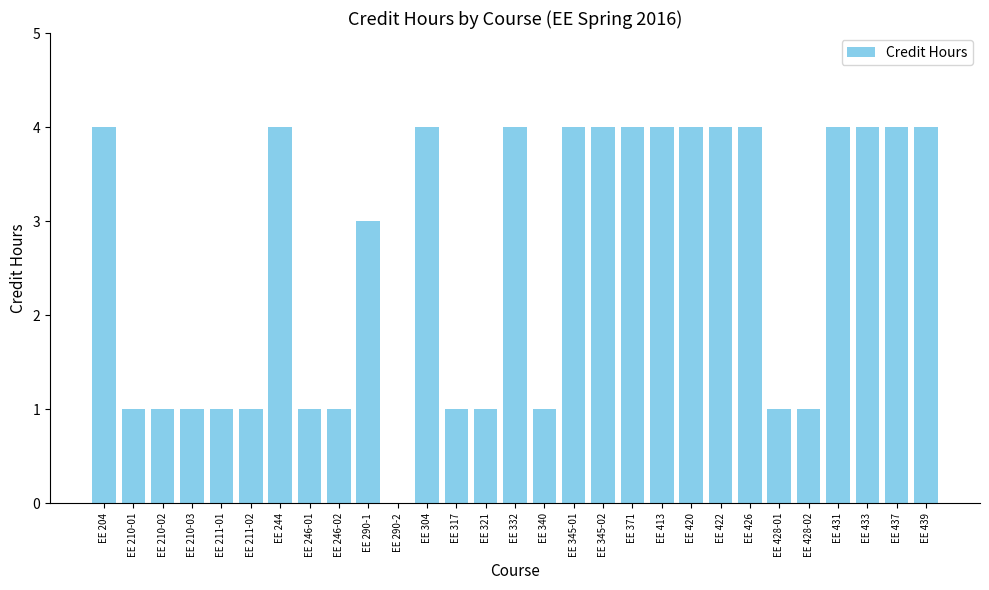

The chart shows a value of 4 at EE 204. True or false?

True